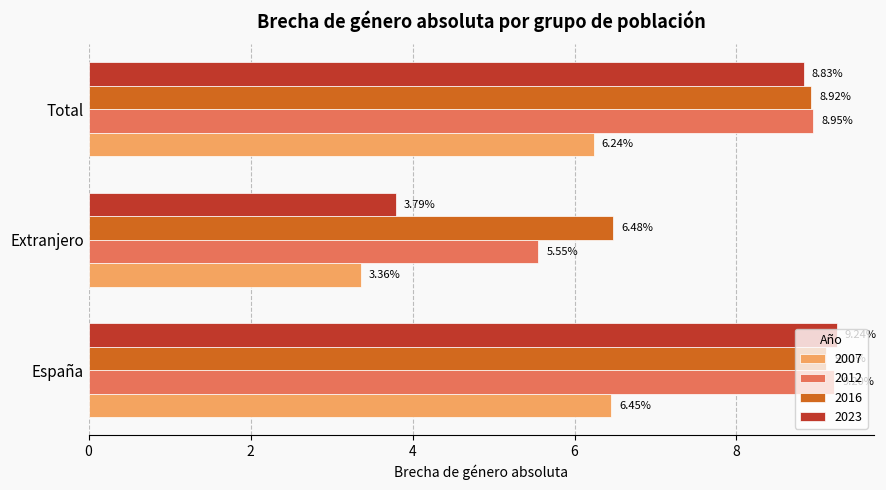

Where is 2007 nearest to the value 4?

Extranjero